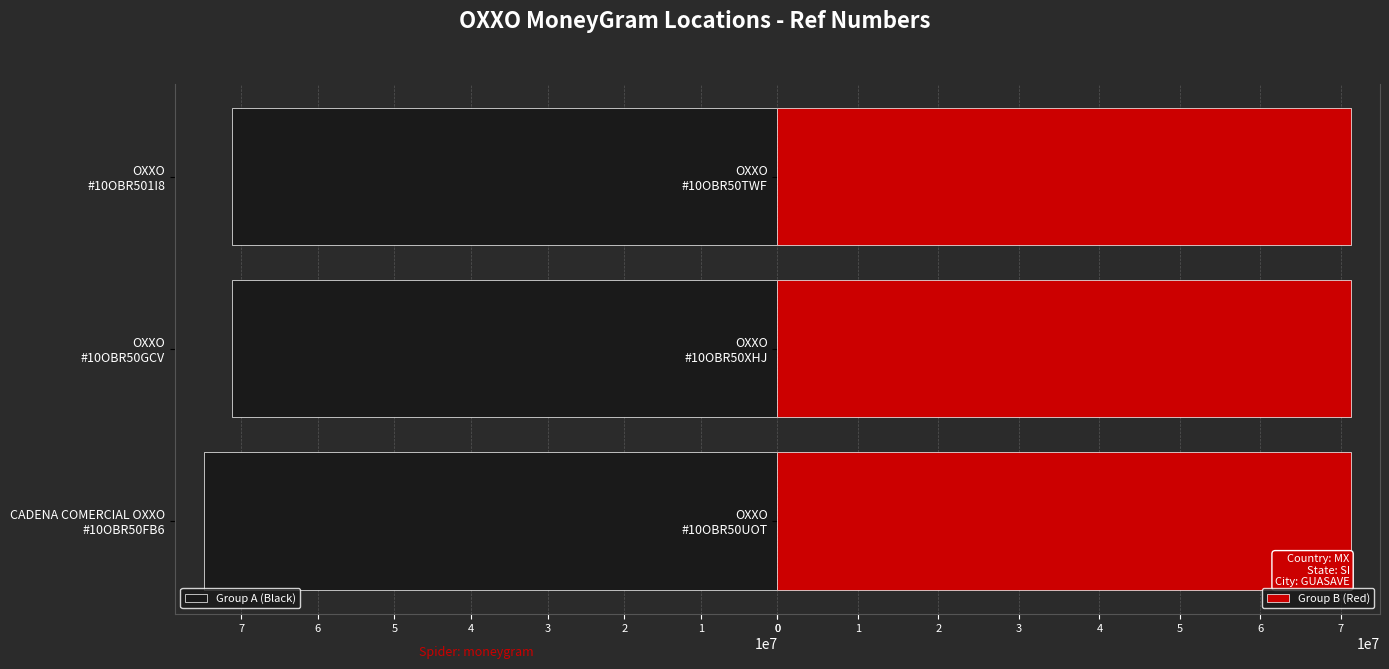

Which series has the largest range (max minus min)?

Group A (Black)